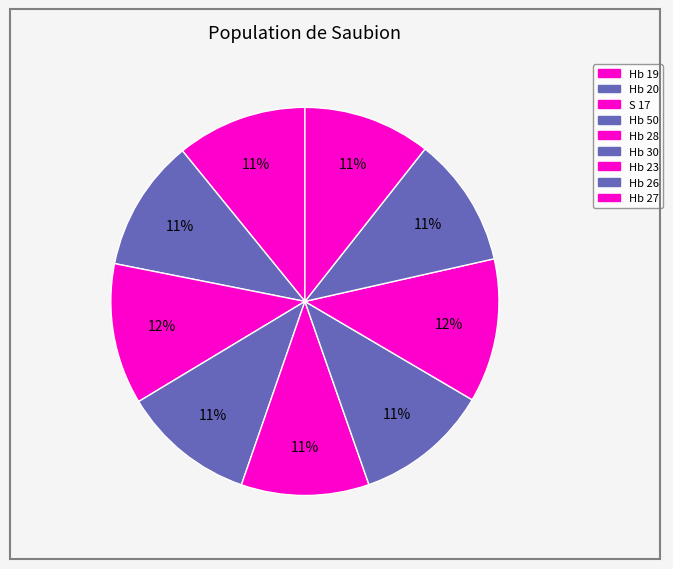

What is the smallest slice in the pie chart?

Hb 27